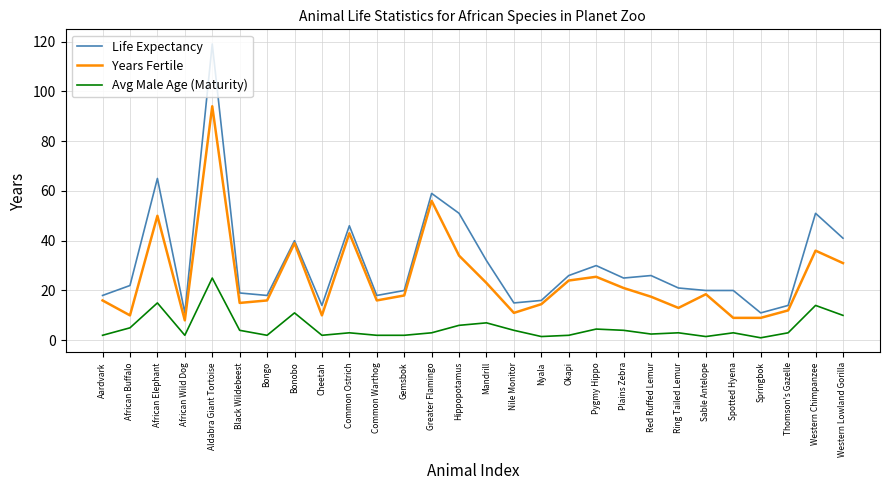

What is the lowest value of the Avg Male Age (Maturity) series?

1.0